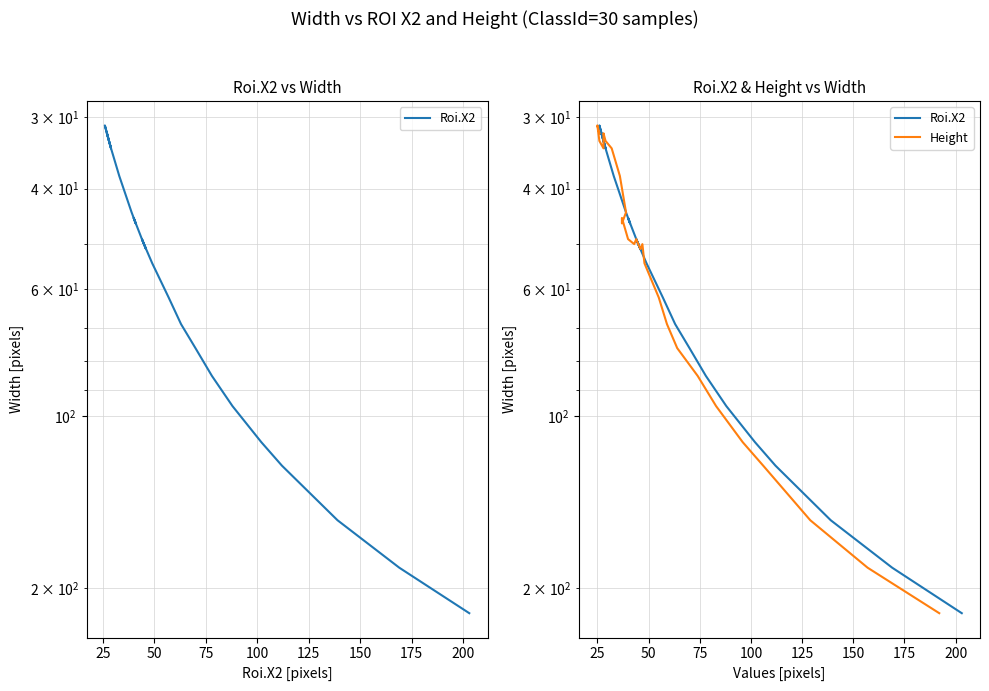

Which series has the largest range (max minus min)?

Roi.X2